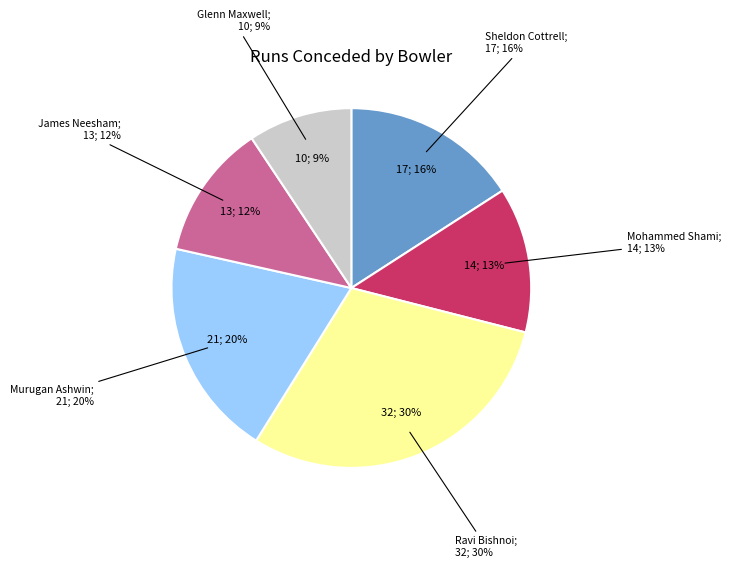

Approximately how many times larger is the value at Murugan Ashwin compared to Mohammed Shami?

1.5